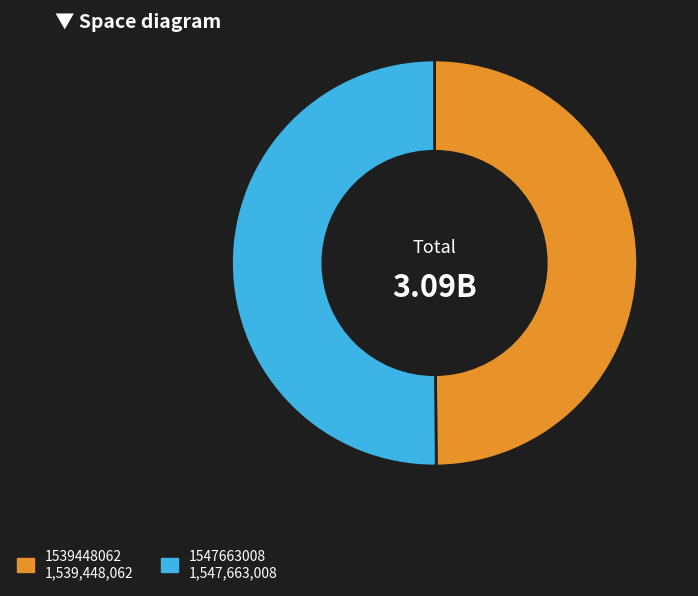

The 1547663008 slice represents 38% of the pie. True or false?

False